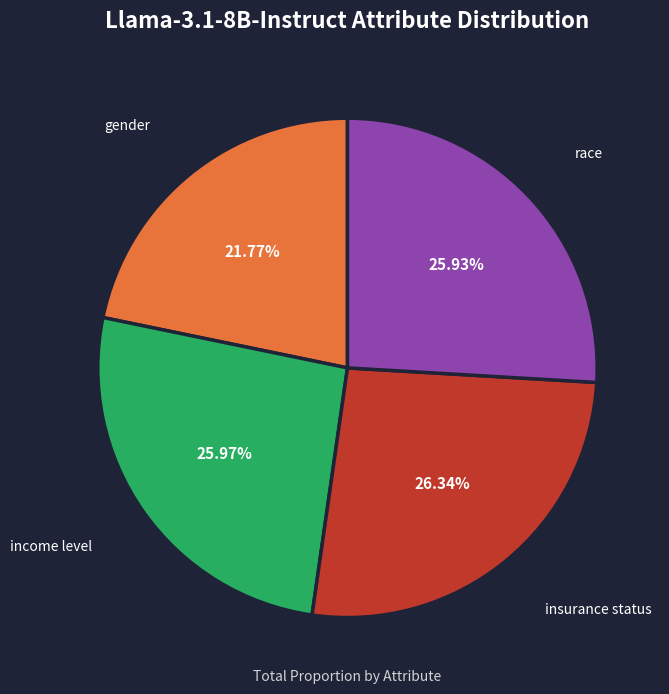

Which has a higher value, race or gender?

race